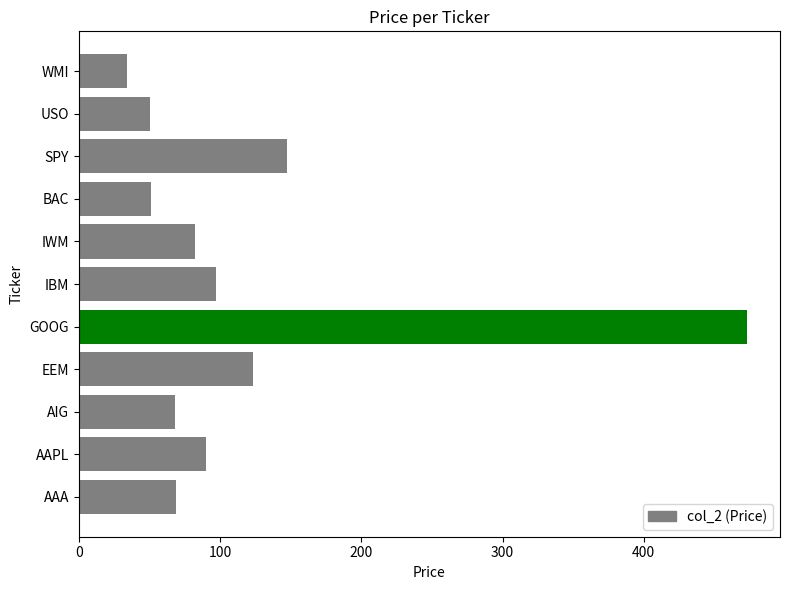

What is the sum of the values at EEM and BAC?

174.8